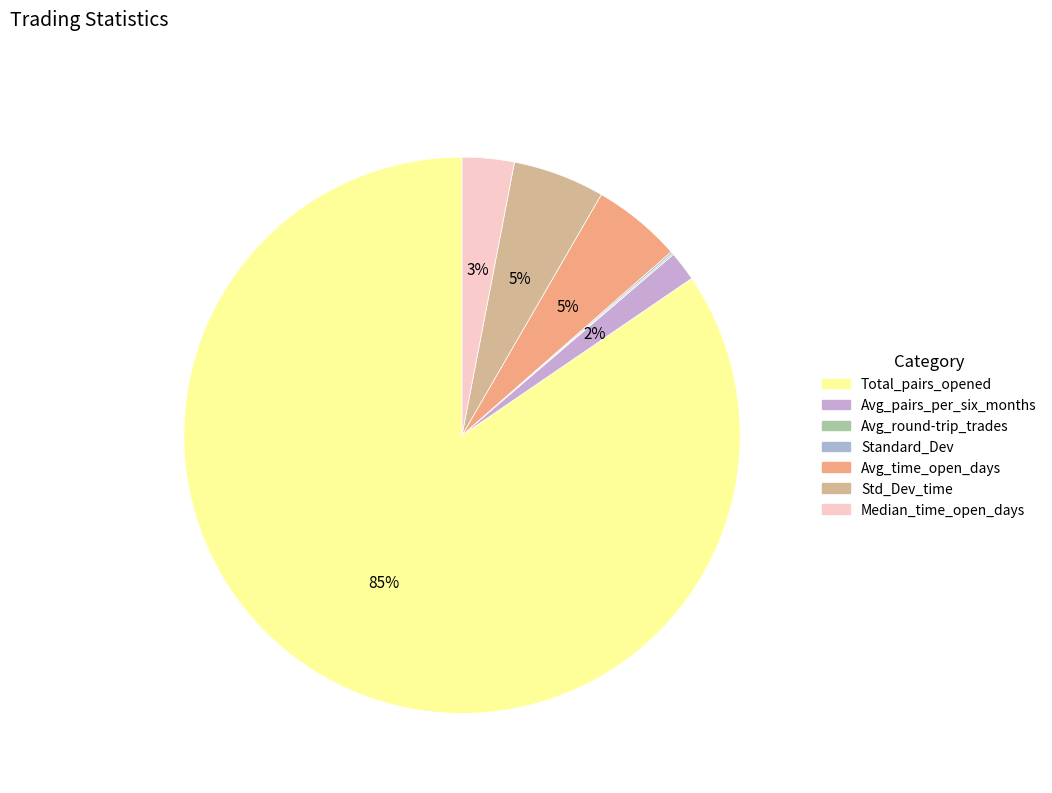

Rank the categories by value from lowest to highest.

Average_number_of_round-trip_trades_per, Standard_Dev, Average_number_of_pairs_opened_per_six, Median_time_pairs_are_open_in_days, Average_time_pairs_are_open_in_days, Standard_Deviation, Total_number_of_pairs_opened